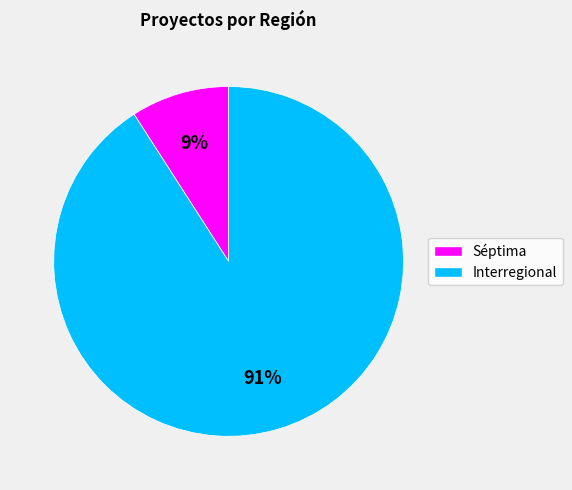

How many segments does this pie chart have?

2